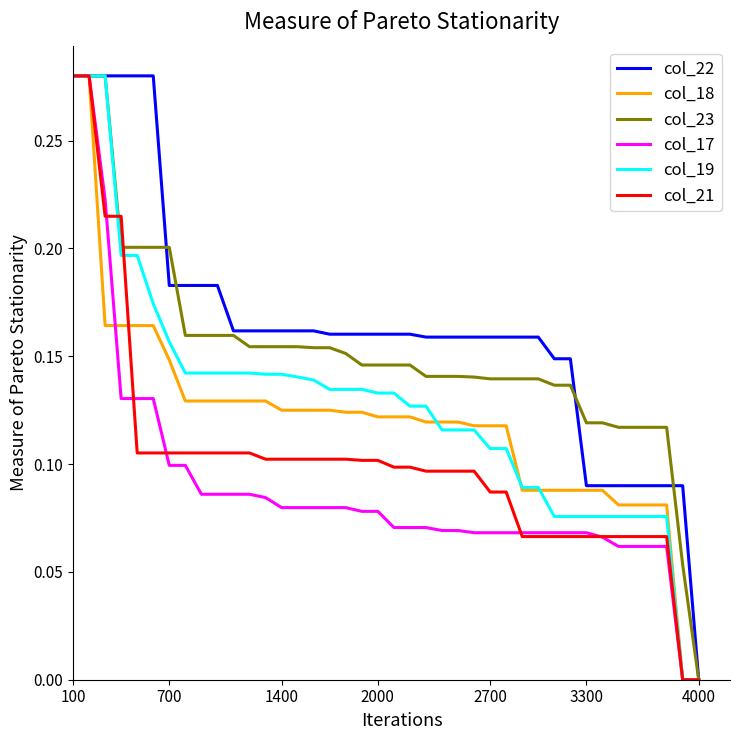

Is this an area chart (filled region under the line)?

No